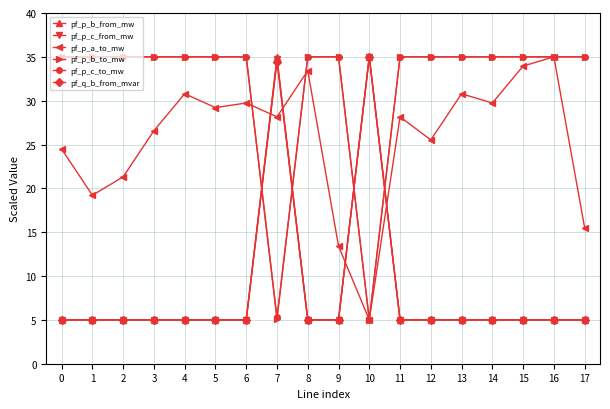

Between 14 and 17, which series saw the biggest shift?

pf_p_a_to_mw